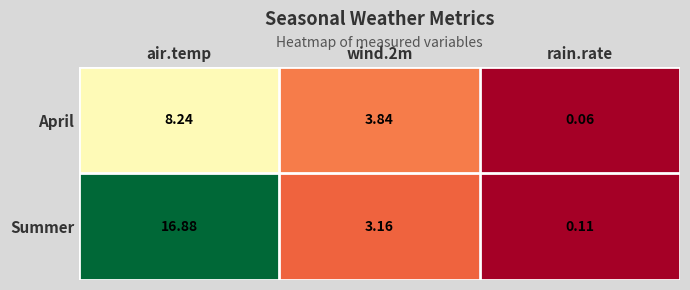

Which series changed the most between air.temp and wind.2m?

Summer